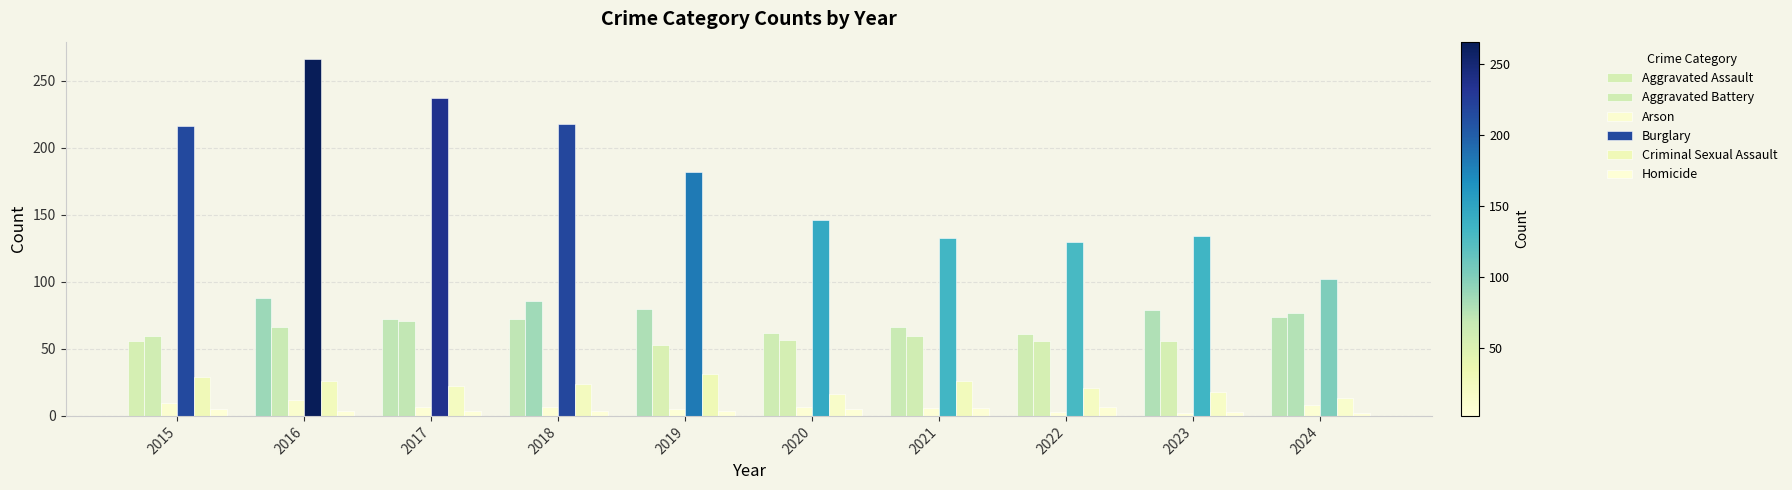

How many data points does each series have?

10